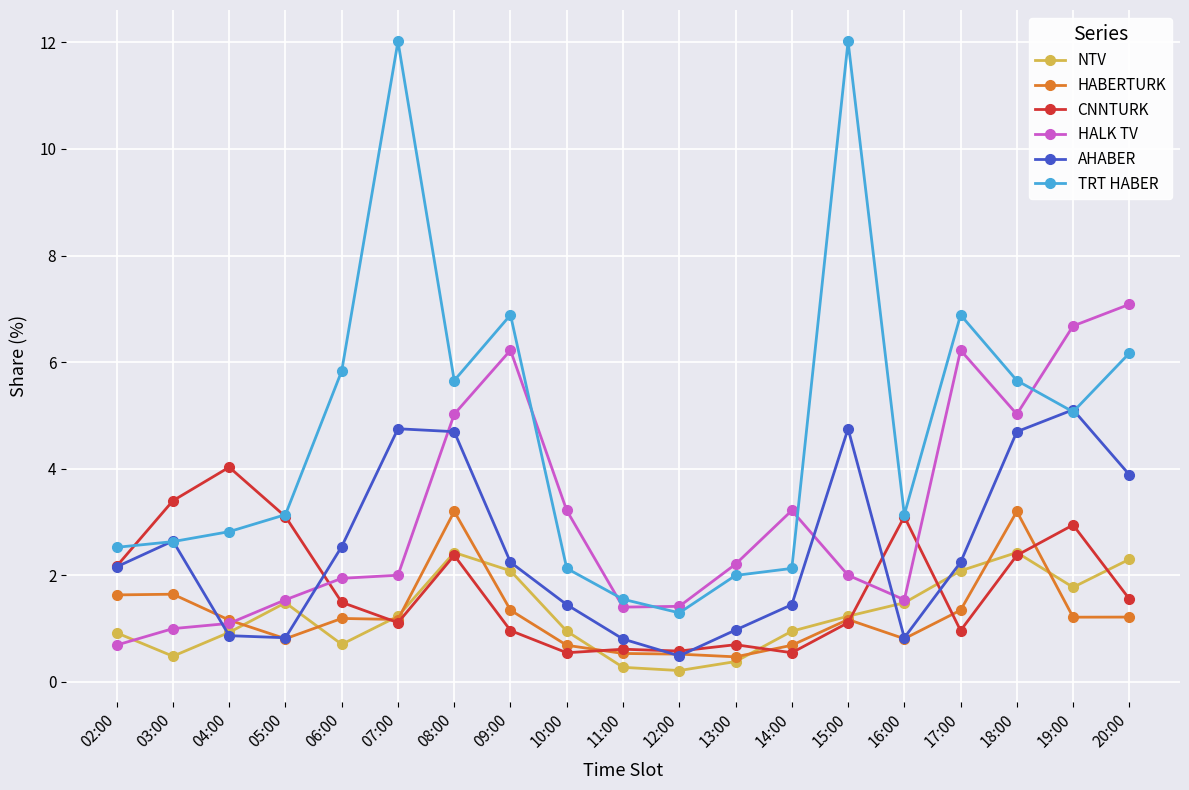

Which series has the largest range (max minus min)?

TRT HABER